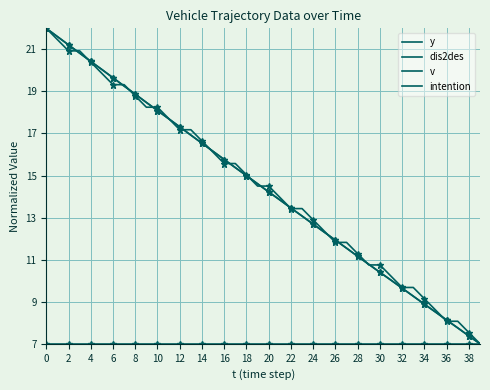

What is the difference between the maximum and minimum values in the dis2des series?

15.0